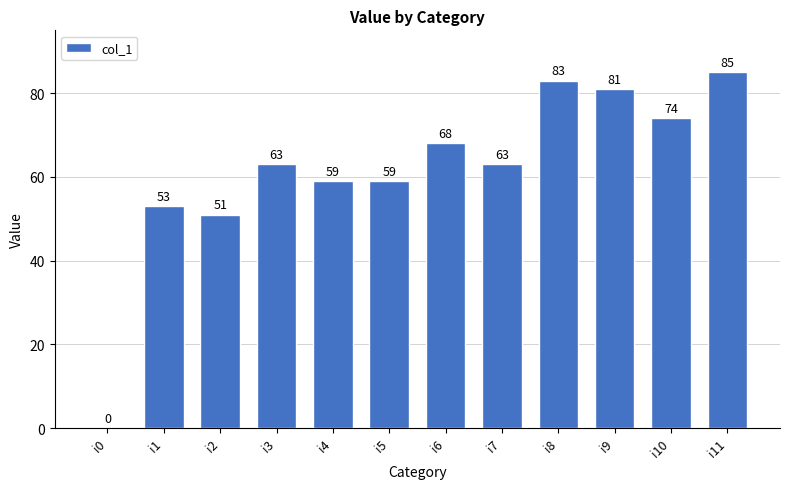

Where is the data nearest to the value 42?

i2